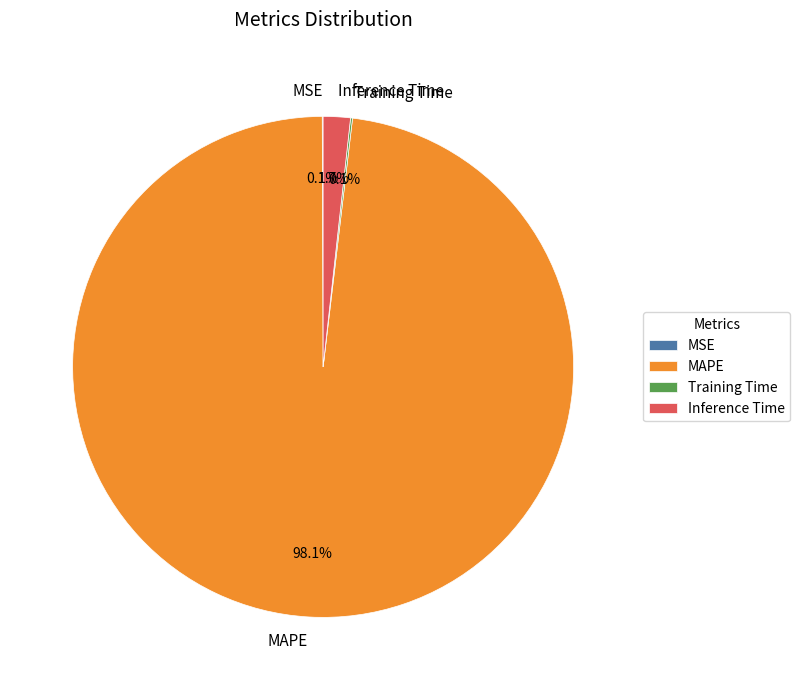

Which slice is the largest?

MAPE